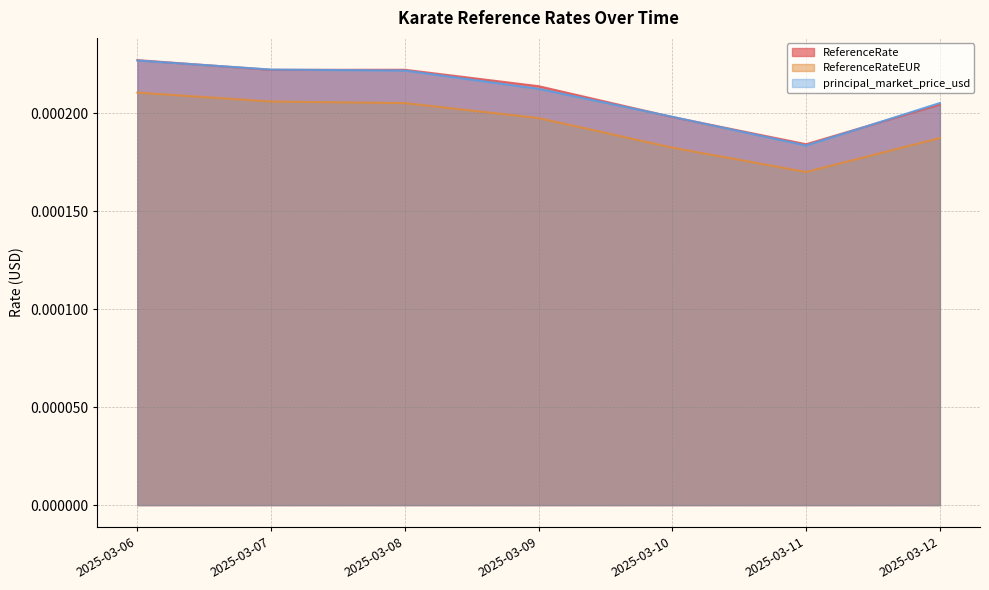

Is it true that principal_market_price_usd equals 0.0 at 2025-03-08?

True